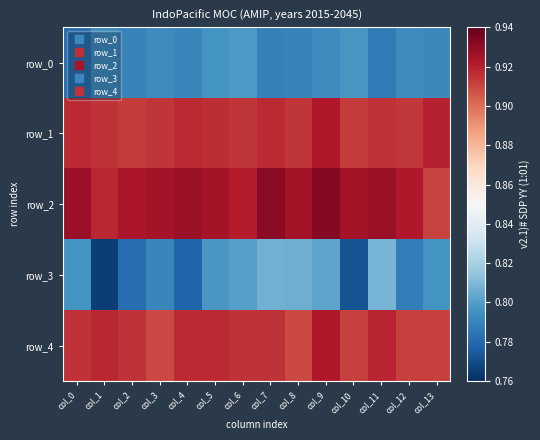

True or false: row_4 has a value of 0.9 at col_1.

True